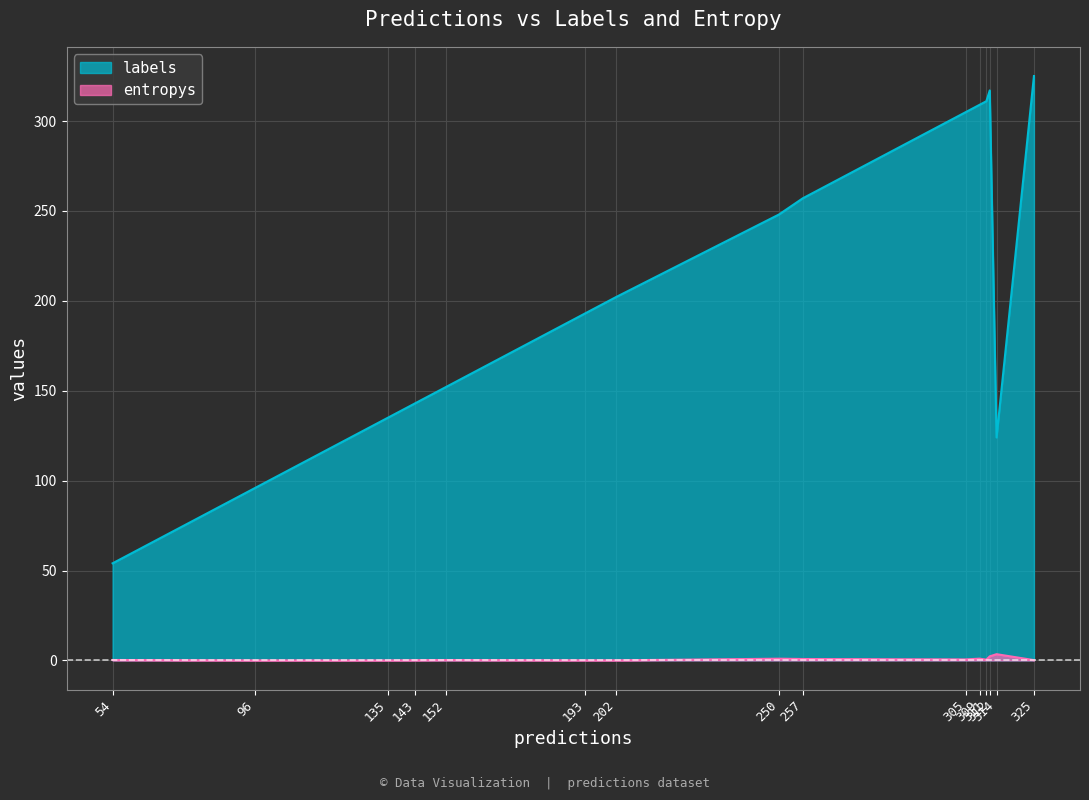

What is the sum of the labels_vals values at 312 and 143?

460.0